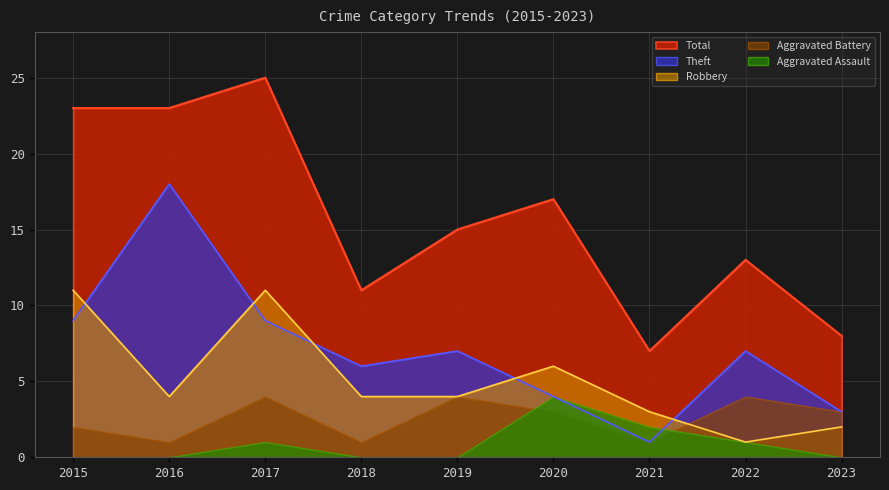

What is the spread (max minus min) of values at 2016?

23